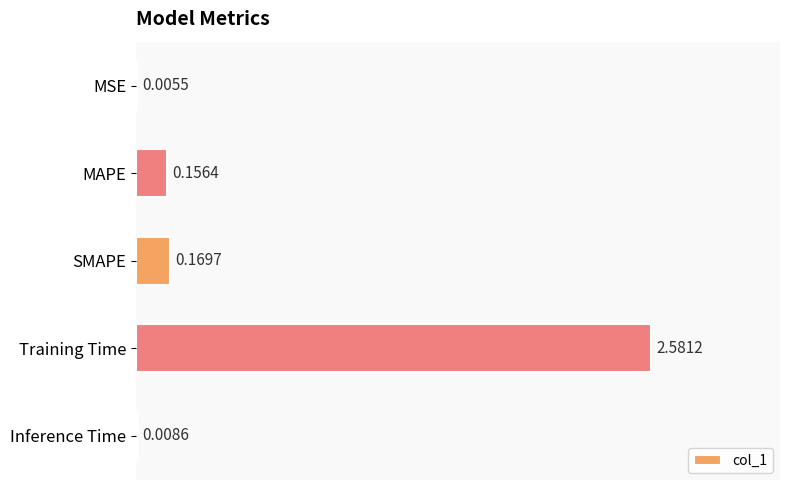

What is the change in value from MAPE to Training Time?

+2.4